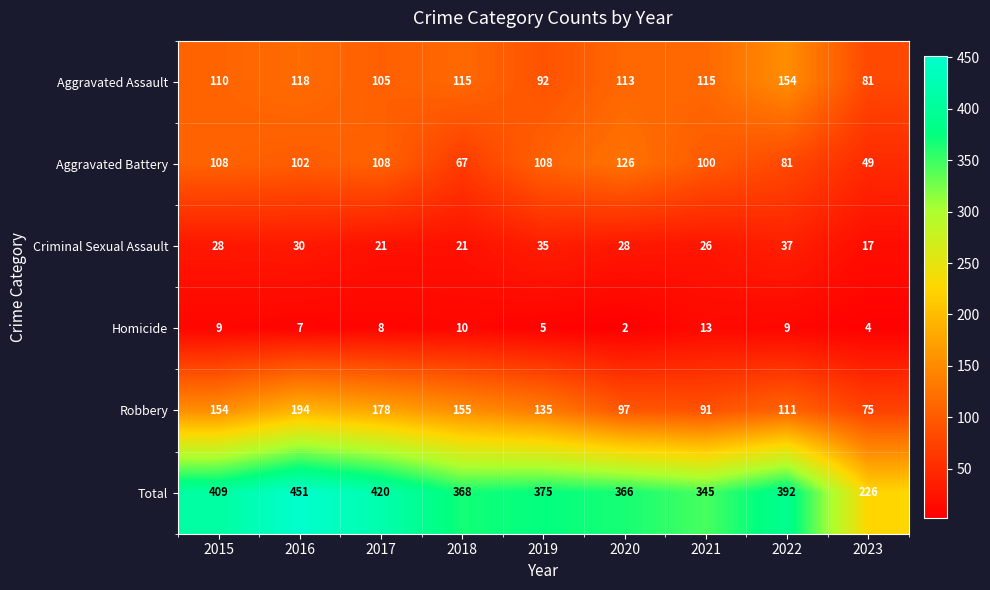

What is the maximum value shown in the chart?

451